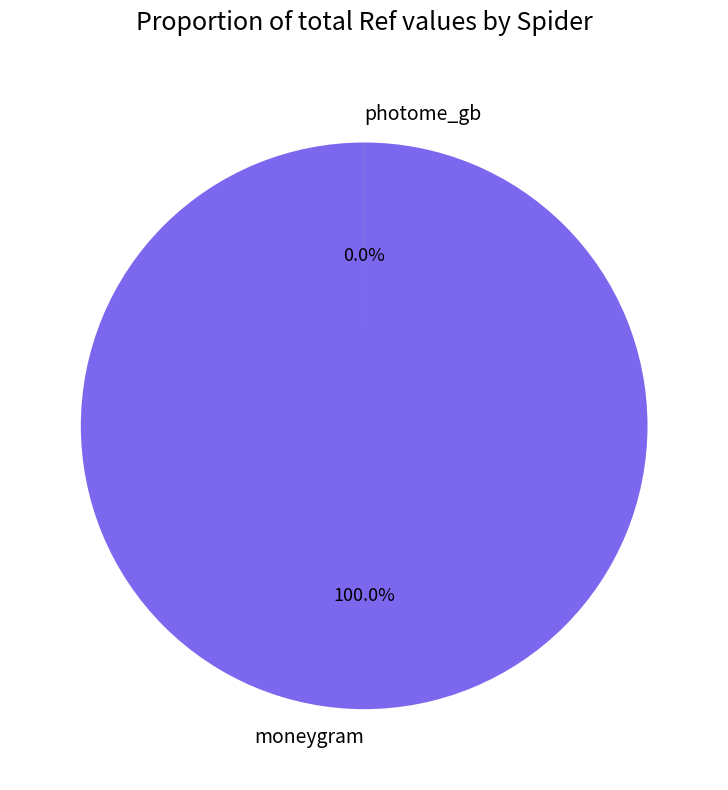

To the nearest percent, what is the difference between the photome_gb and moneygram slice percentages?

100%